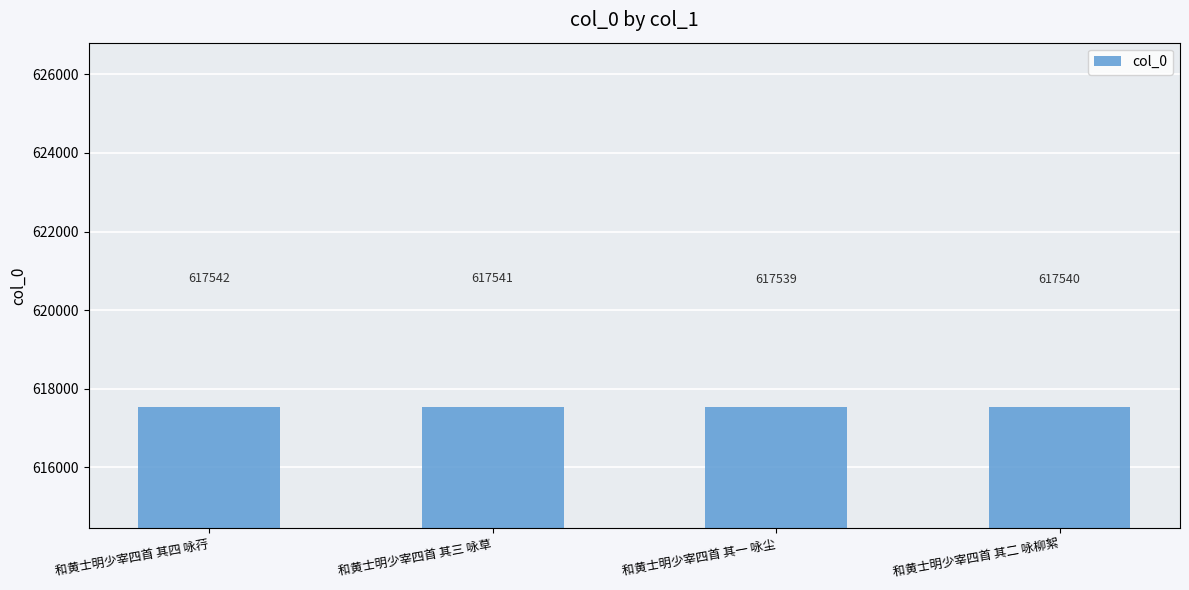

What is the change in value from 和黄士明少宰四首 其四 咏荇 to 和黄士明少宰四首 其二 咏柳絮?

-2